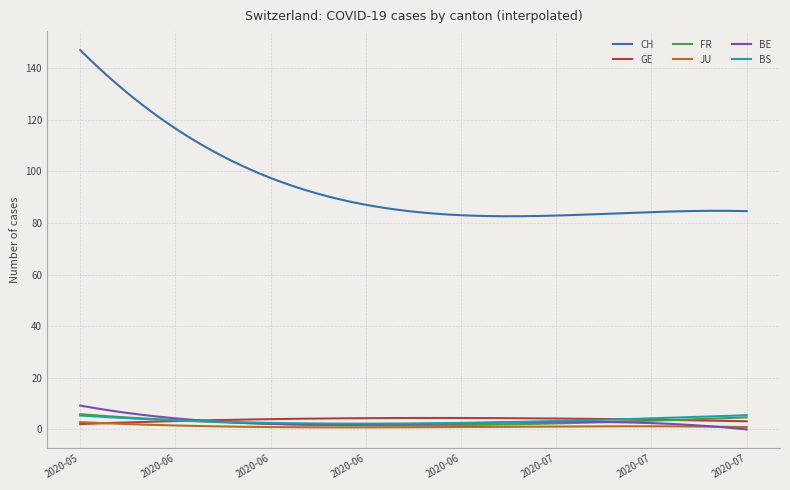

Does the chart have visible grid lines?

Yes